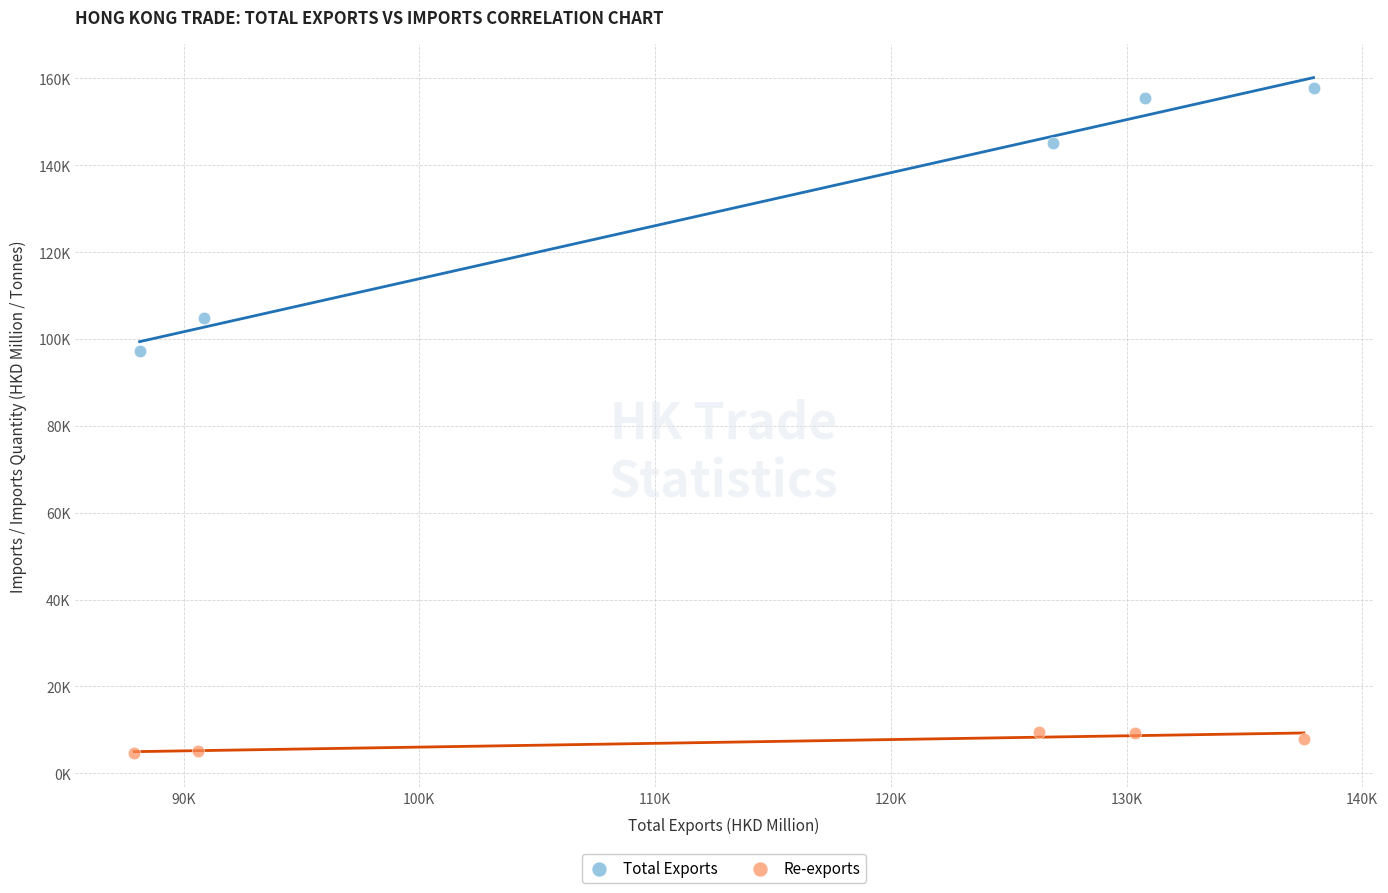

What are all the series names shown in the legend?

Total Exports, Re-exports